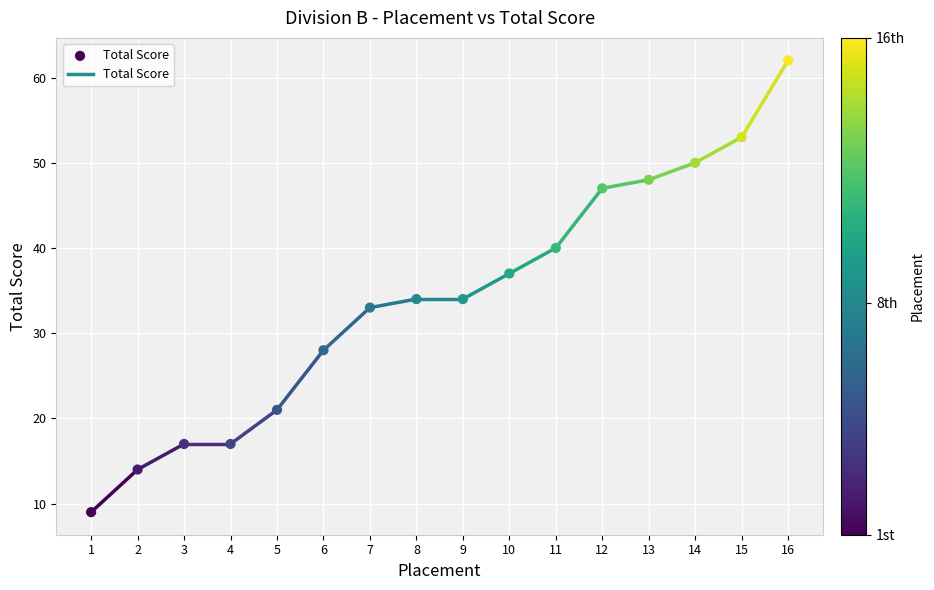

What is the range of X values (max minus min)?

15